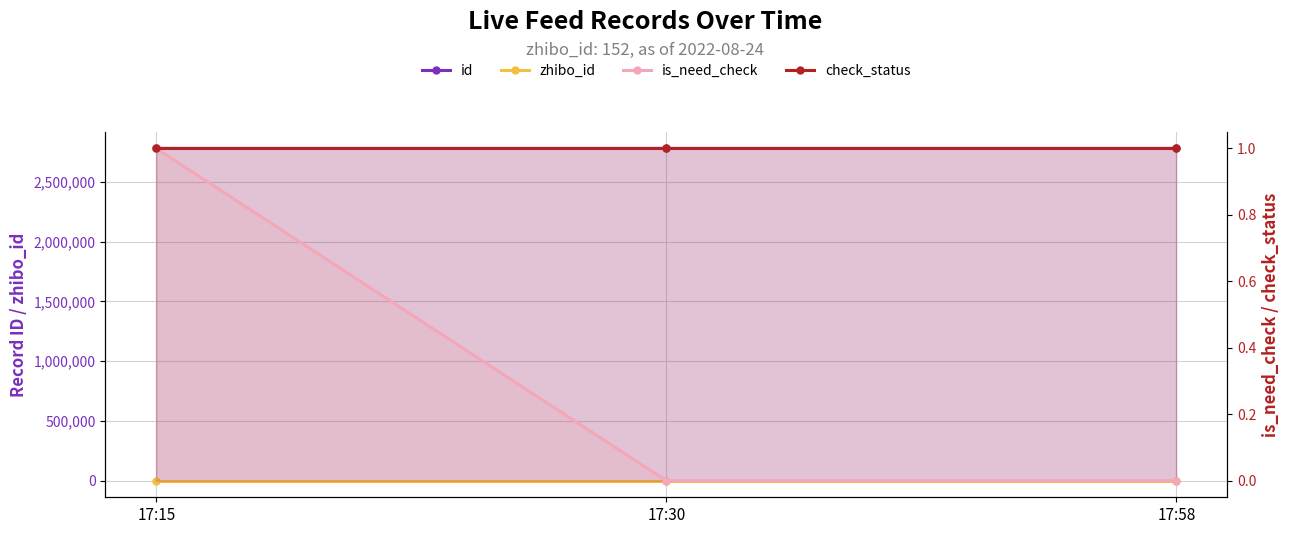

Does the chart display data point markers on the line(s)?

Yes